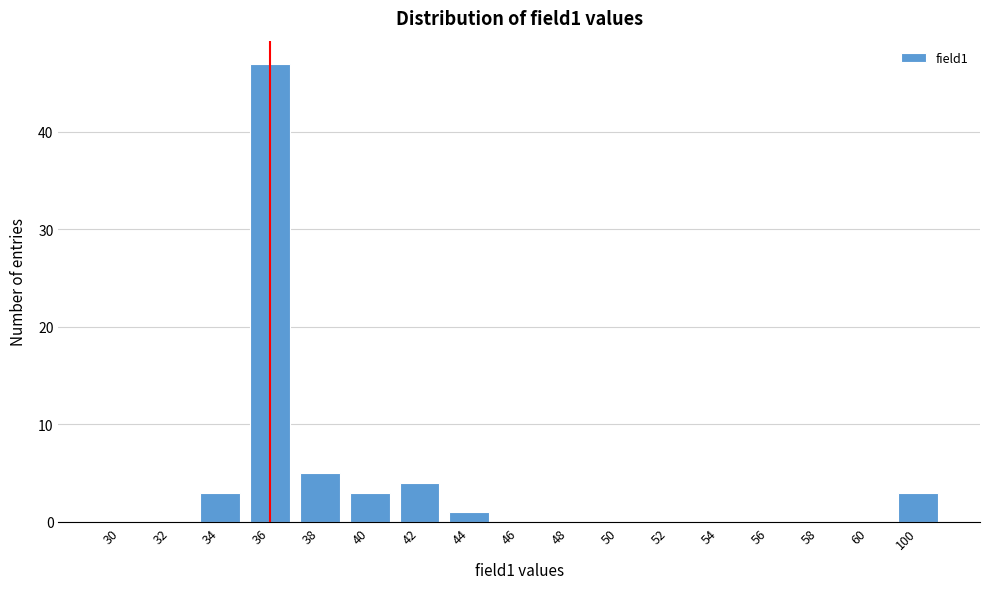

Reading left to right, extract all data points from this chart.

30=0	32=0	34=3	36=47	38=5	40=3	42=4	44=1	46=0	48=0	50=0	52=0	54=0	56=0	58=0	60=0	100=3